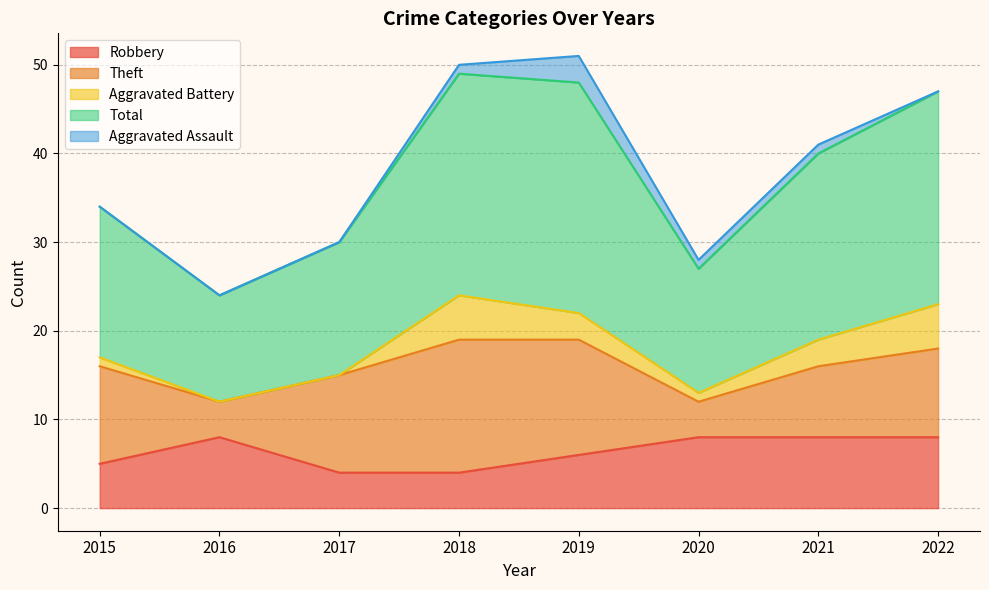

Between which two adjacent categories do Robbery and Aggravated Battery first intersect?

2017 and 2018